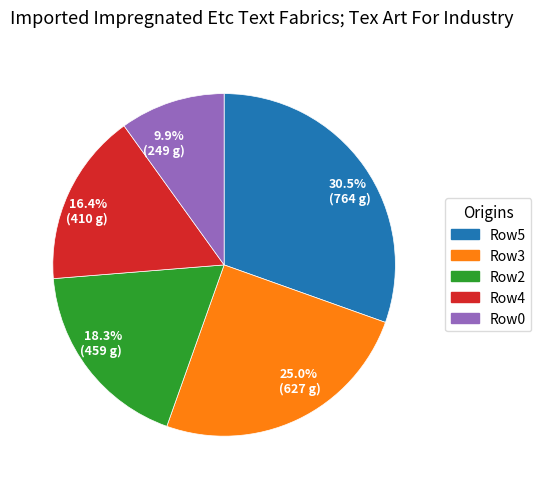

Which slice is the largest?

Row5